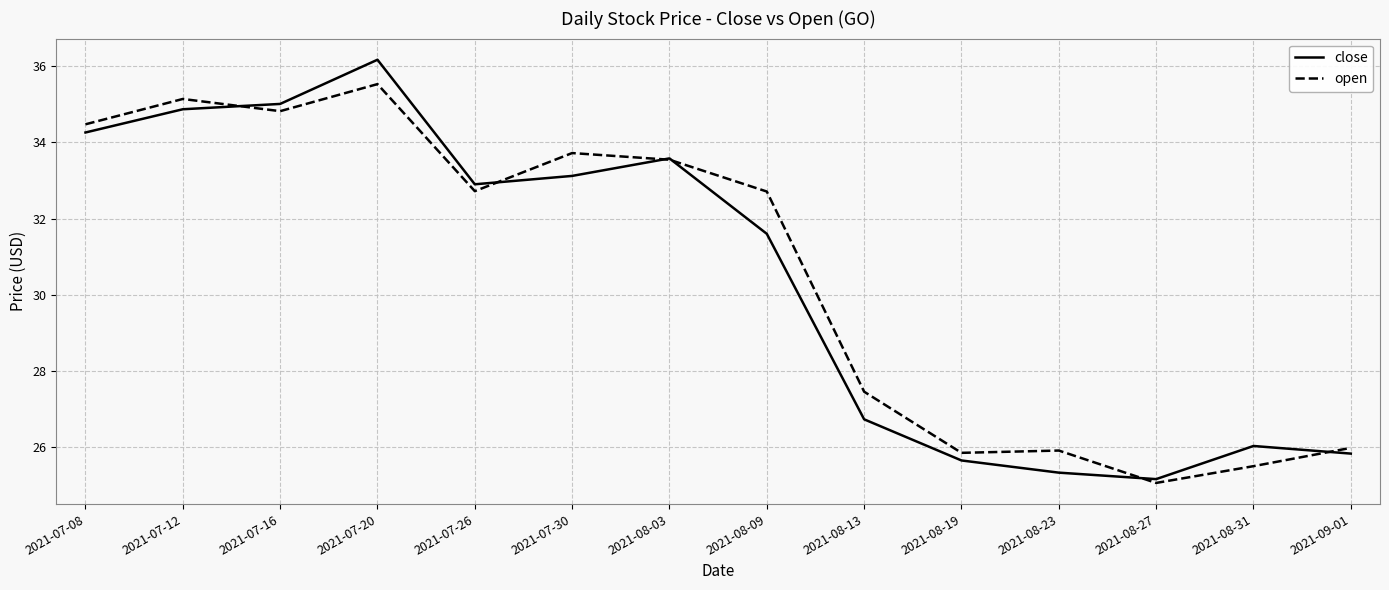

At how many categories does at least one series exceed 34?

4